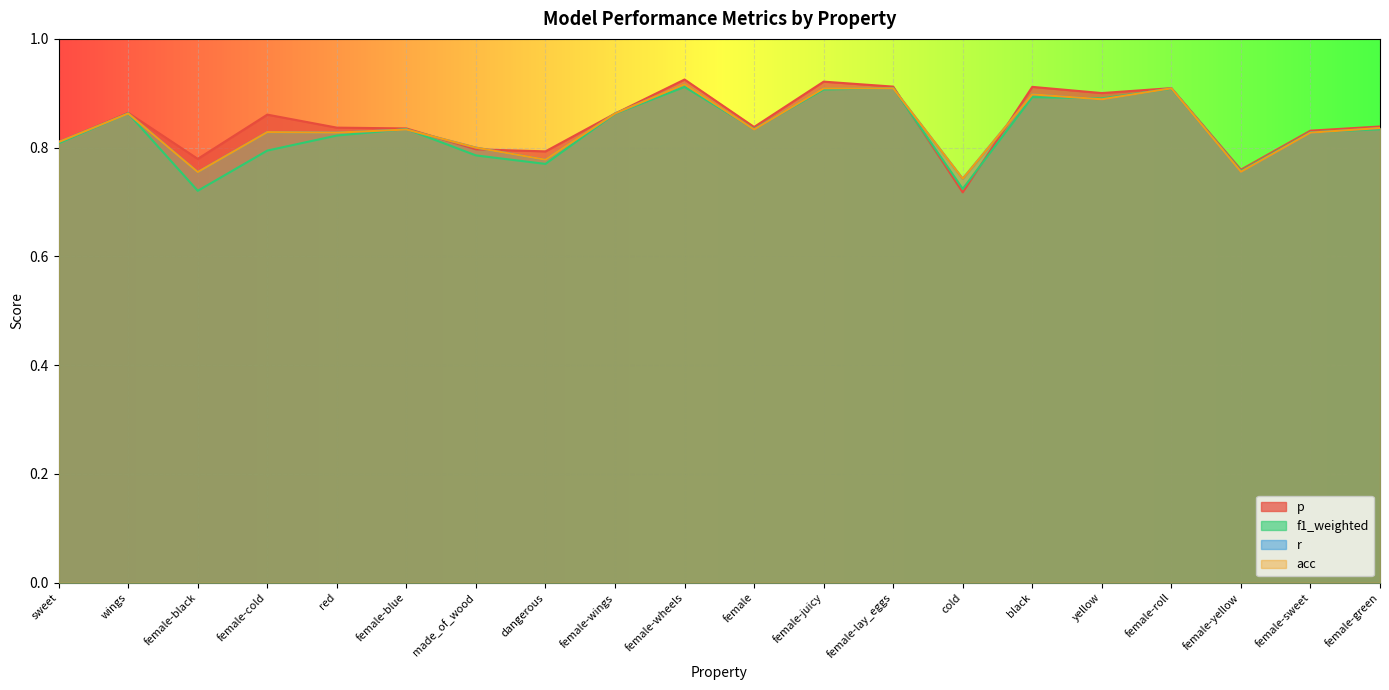

True or false: r and acc cross at least once.

False